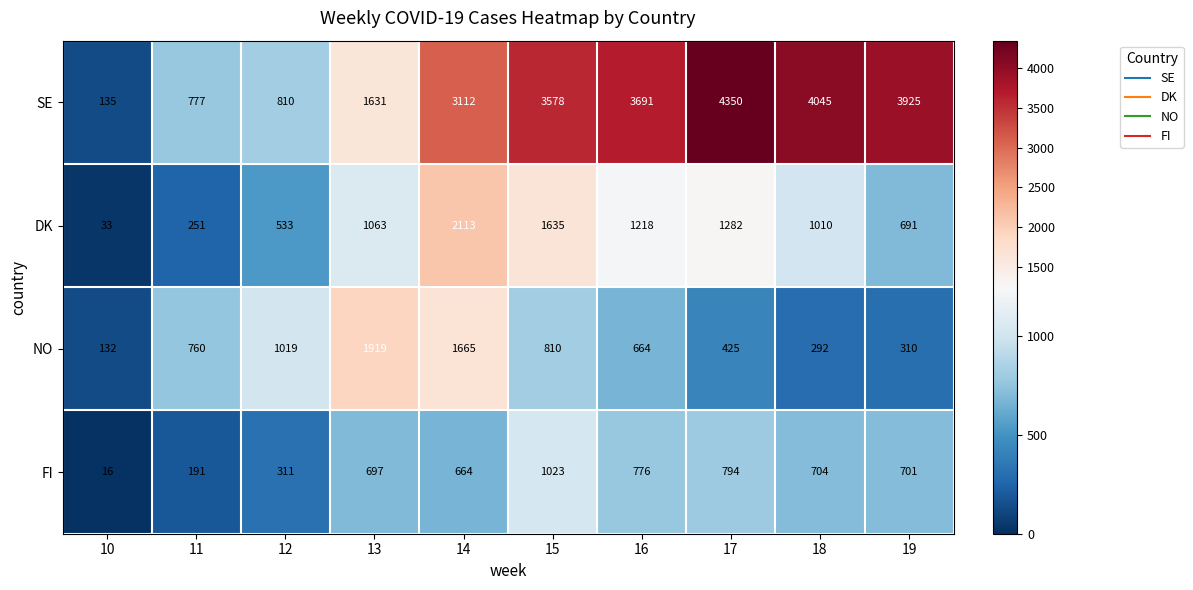

At how many categories does at least one series exceed 1753?

7